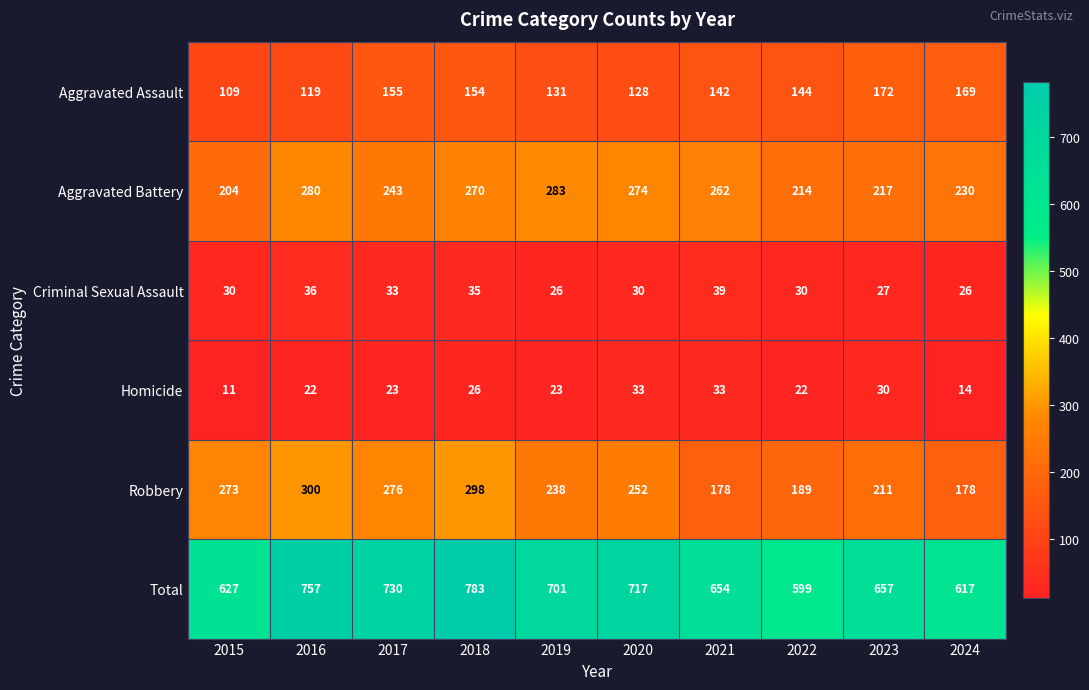

Which series has the largest range (max minus min)?

Total